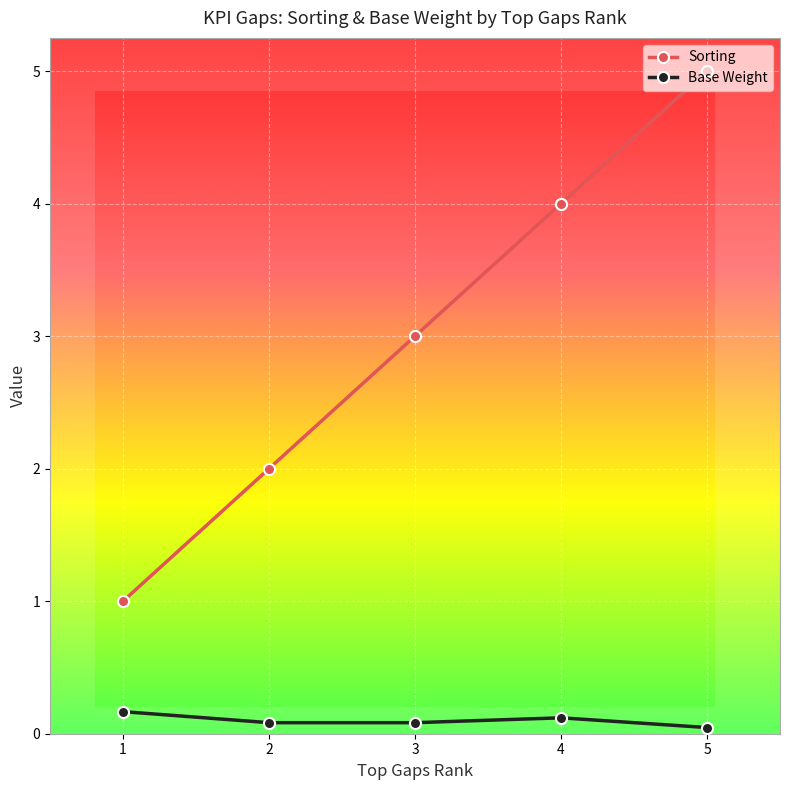

True or false: Base Weight has more than 2 interior local peaks.

False